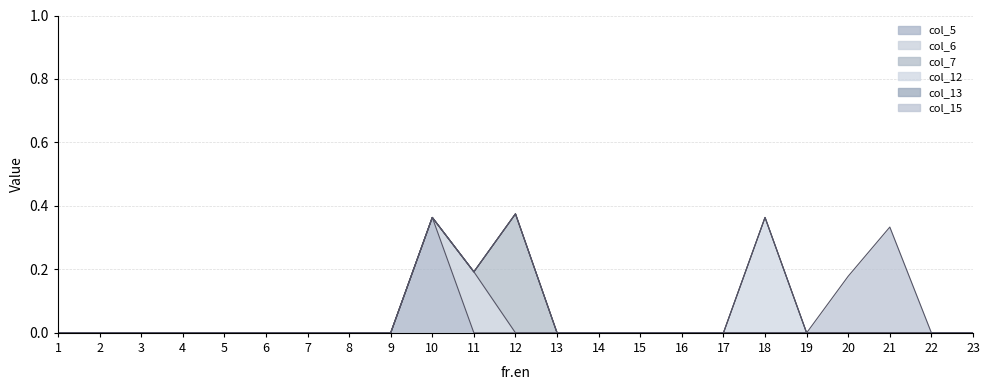

What is the value of the col_6 point at the 11th from the left?

0.2